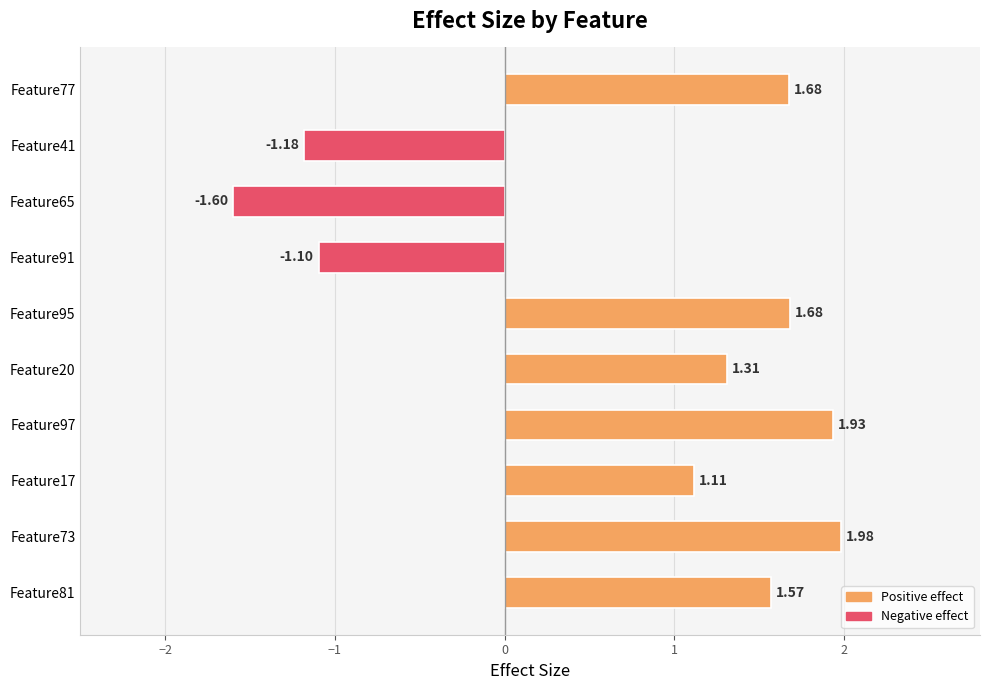

Between Feature41 and Feature95, which is larger?

Feature95